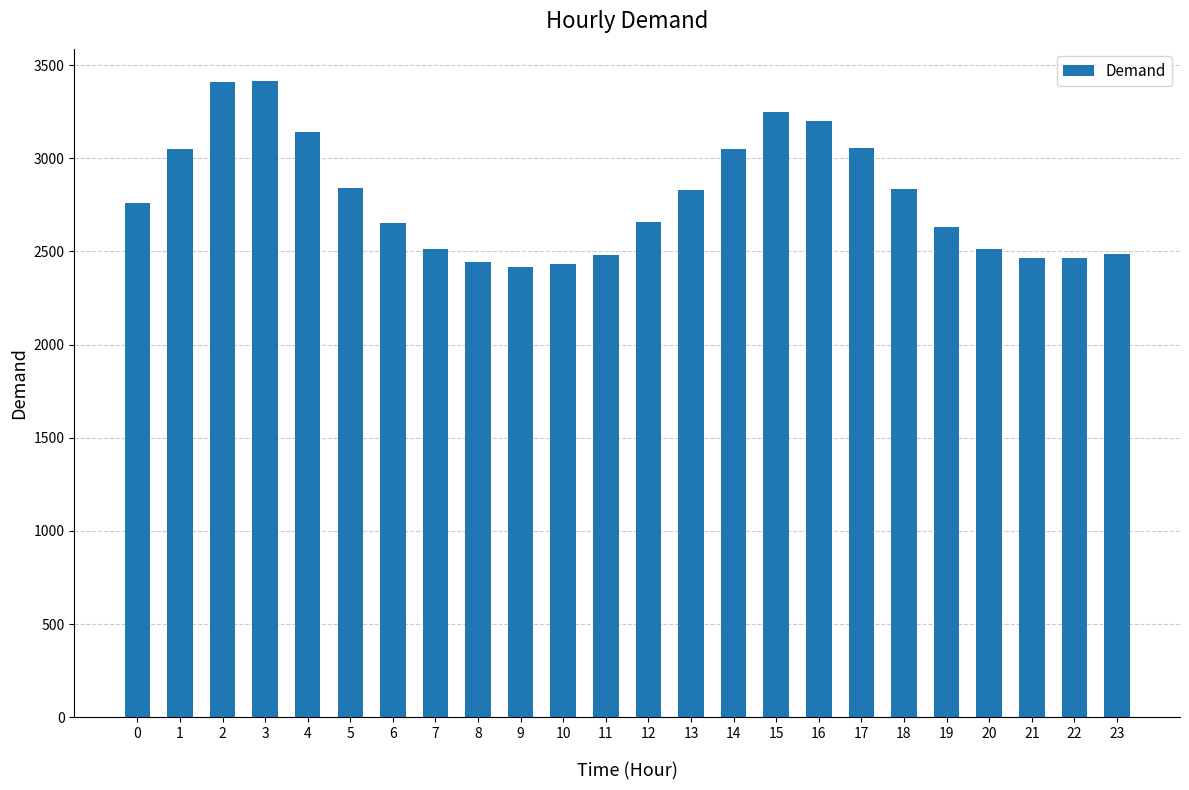

What is the greatest value displayed?

3417